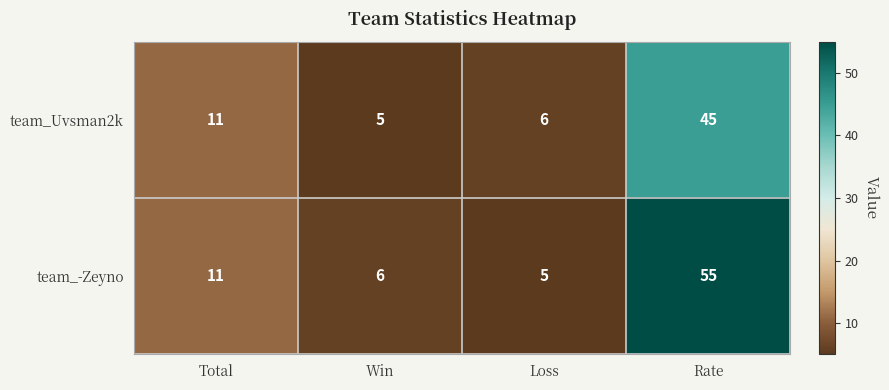

What is the sum of all team_-Zeyno values?

77